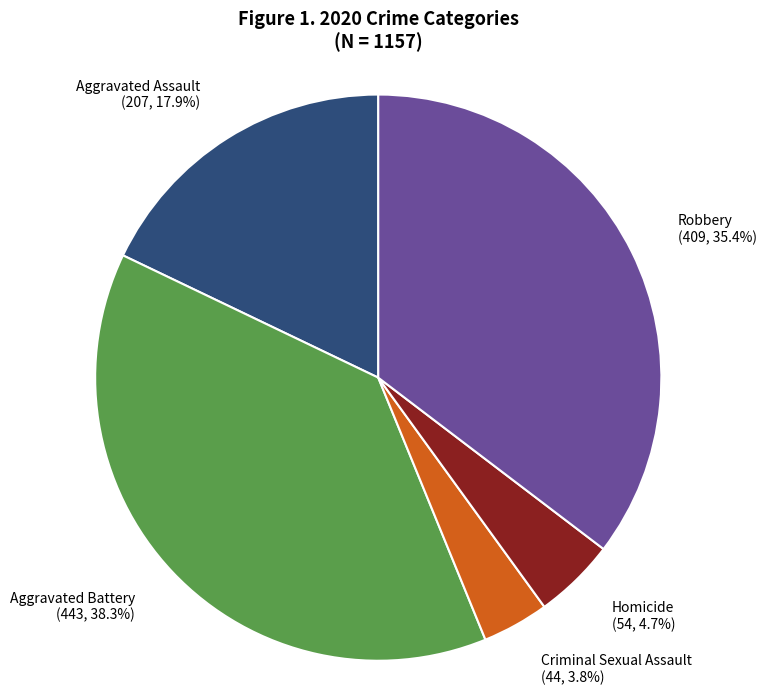

Count the number of slices in the pie.

5